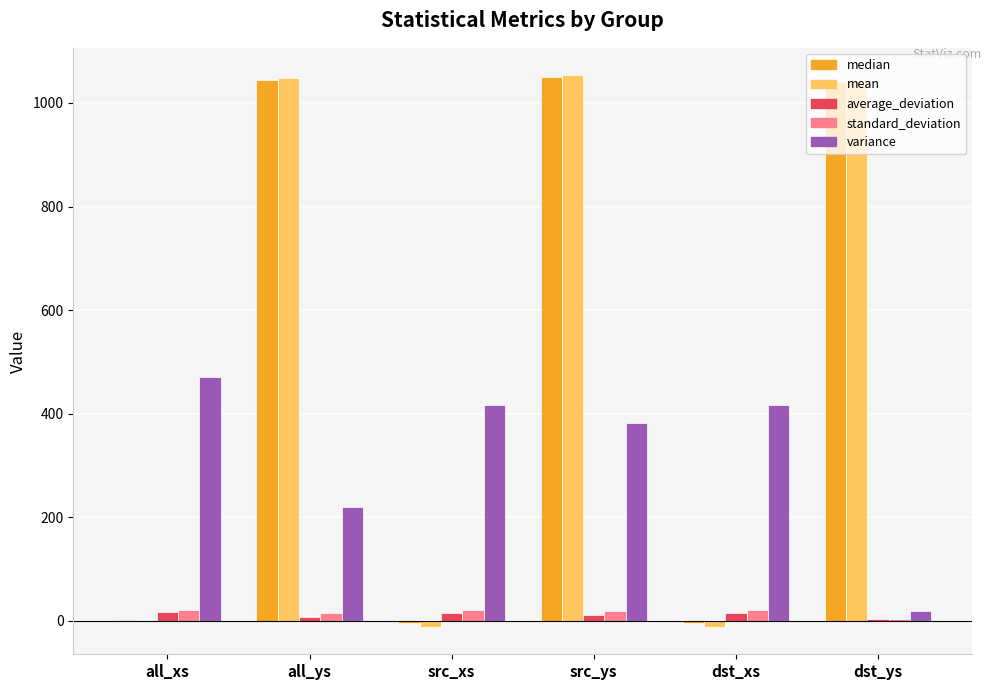

Which series changed the most between all_ys and dst_xs?

mean